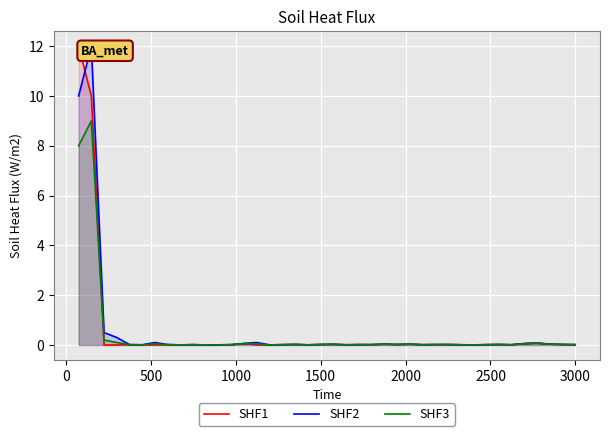

How many categories are shown in the chart?

40